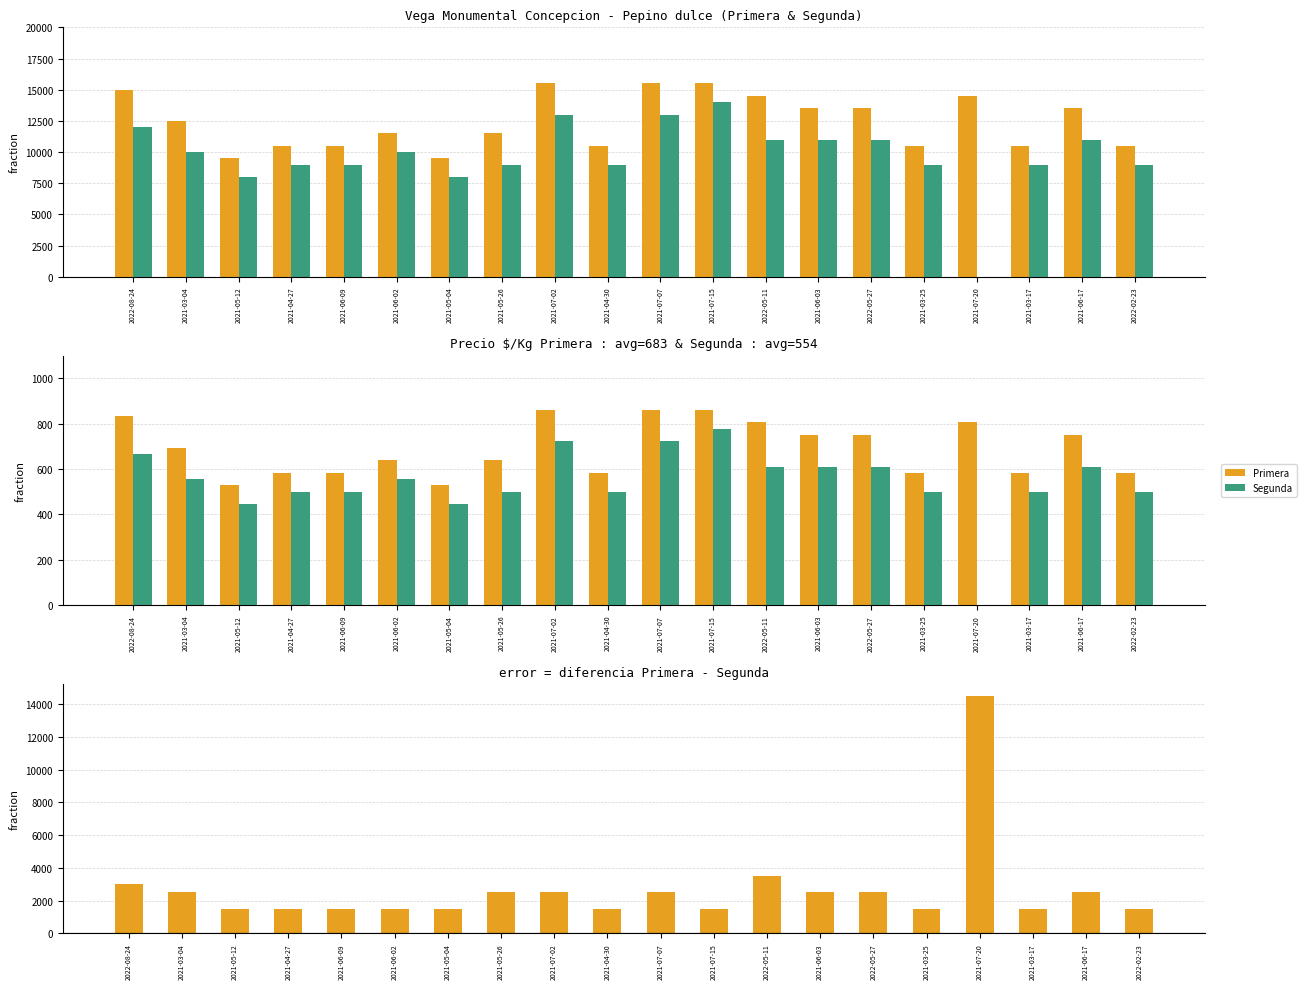

Which has a higher value, 2021-03-25 or 2021-05-04?

2021-03-25